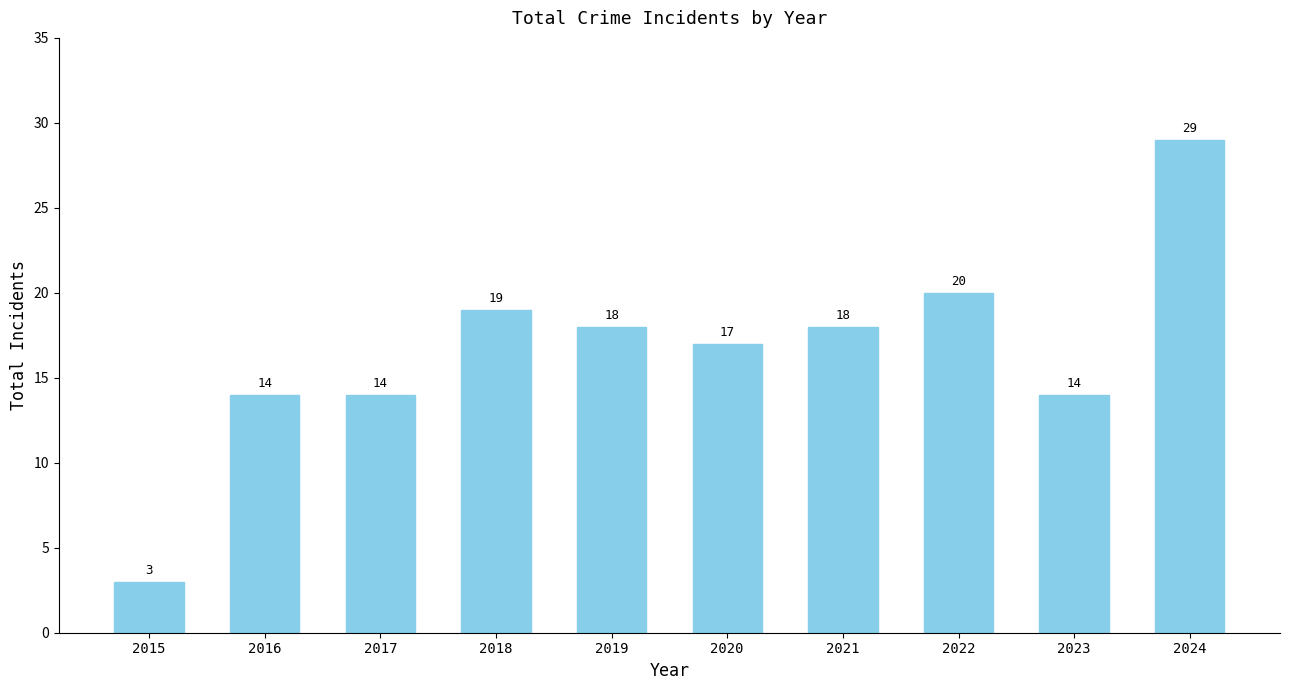

What is the minimum value shown in the chart?

3